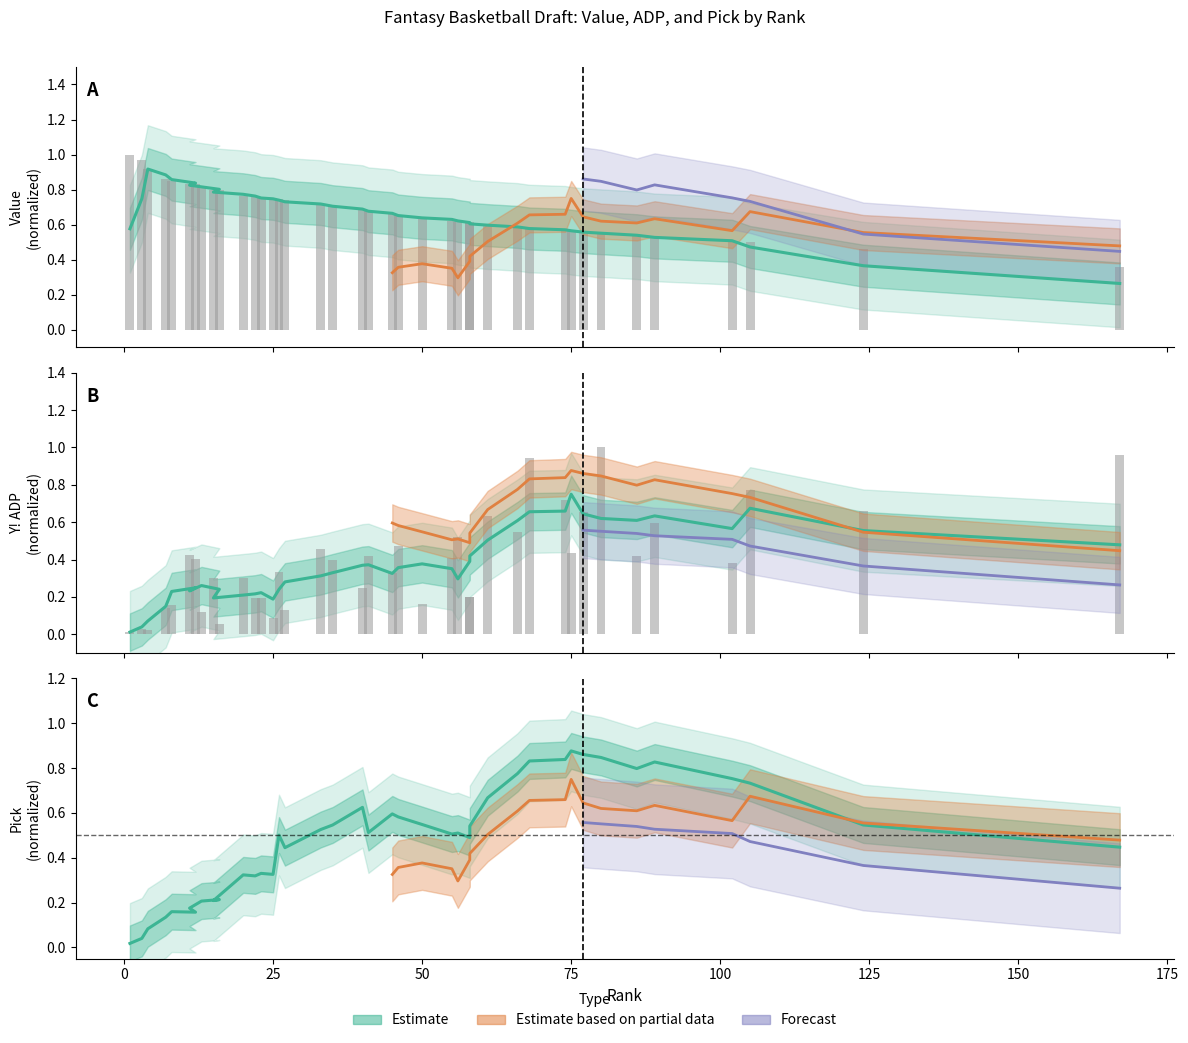

How many bars are there in each group?

2